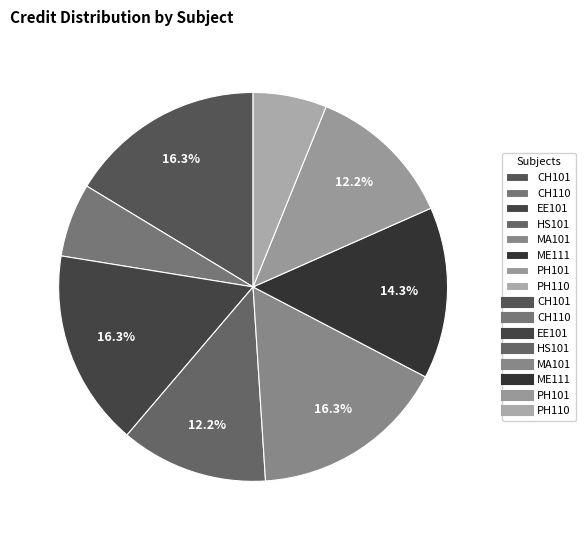

Which slice is the largest?

CH101